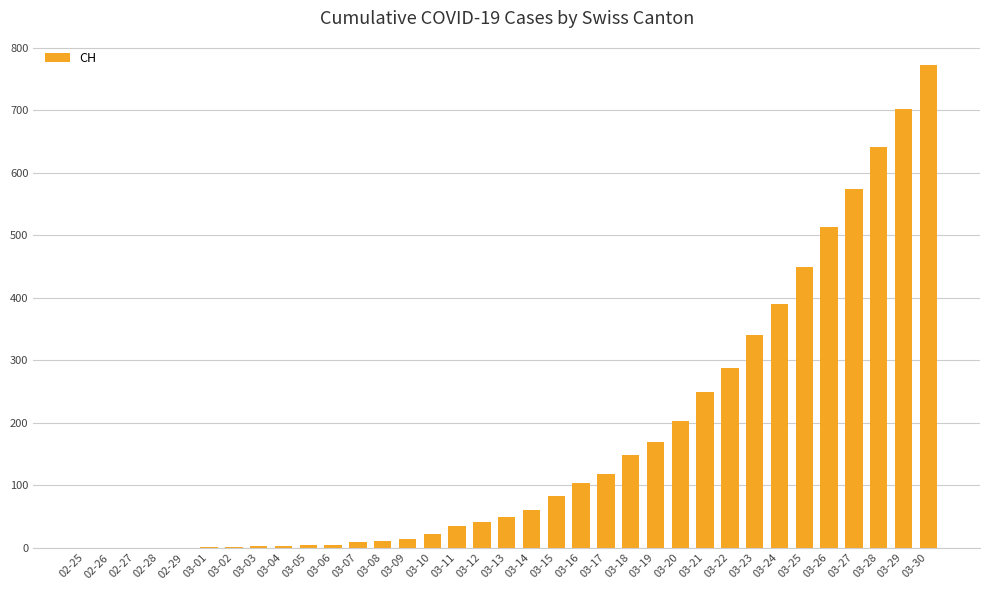

Is it true that the value at 02-25 is 0?

True